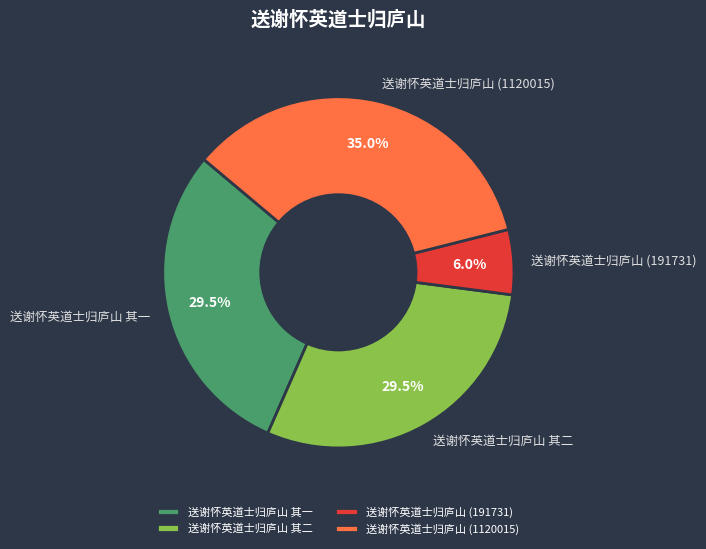

Count the number of slices in the pie.

4